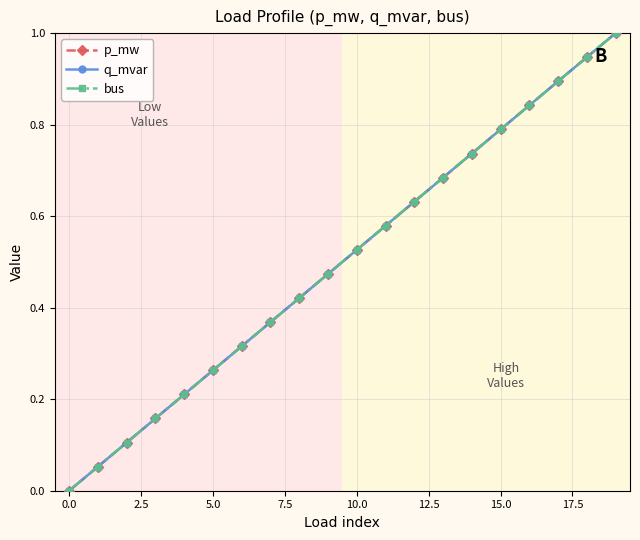

Which category has the highest value across all series?

19